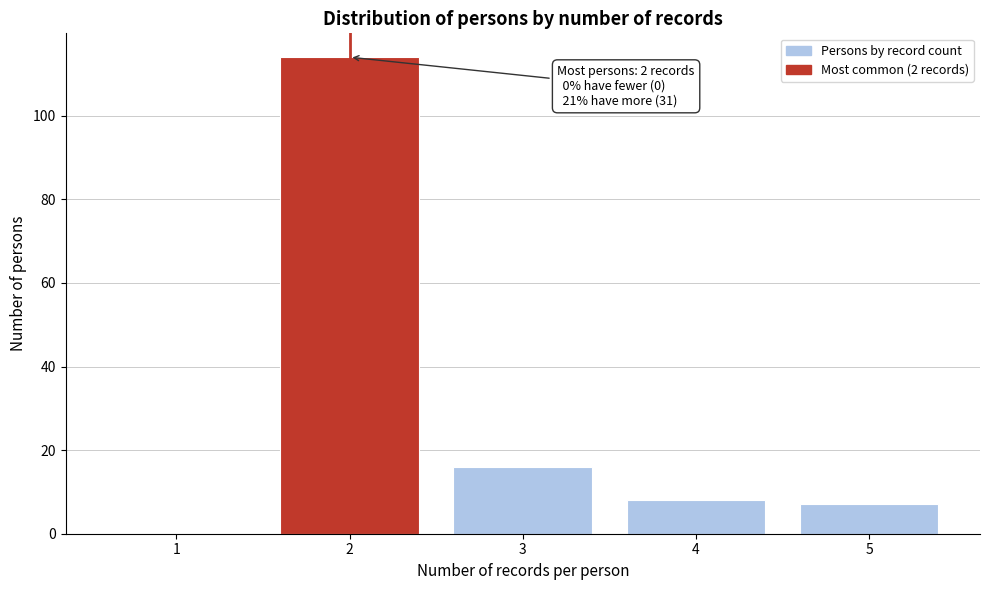

Reading left to right, list all the values displayed in this chart.

1=0	2=114	3=16	4=8	5=7